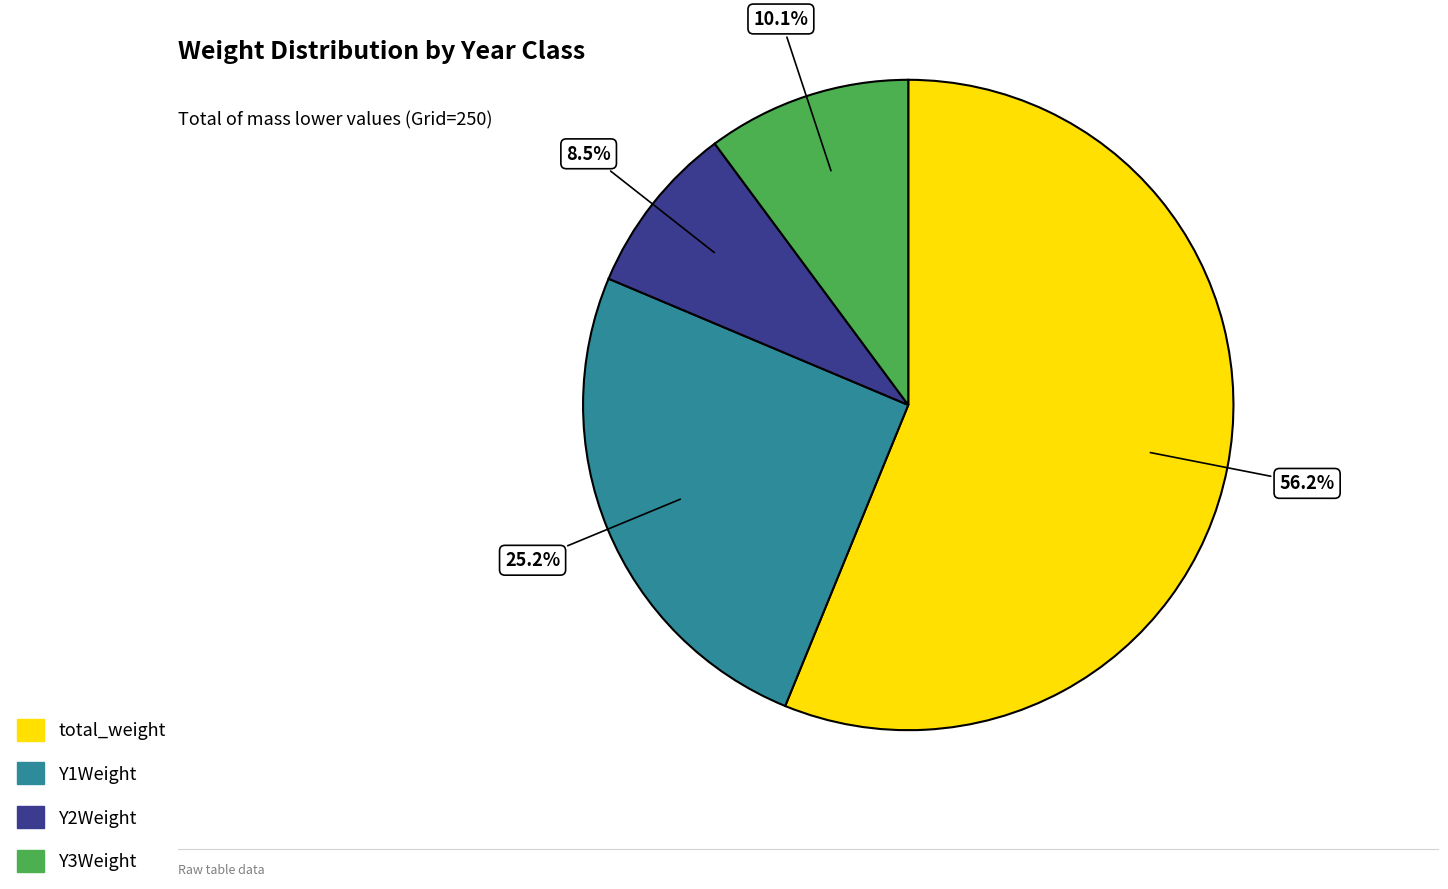

What is the total percentage of Y1Weight and Y2Weight?

33.7%